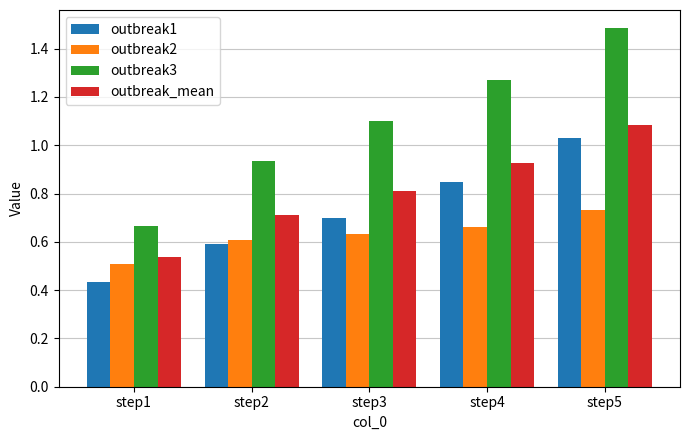

Which label corresponds to the smallest value in the chart?

step1